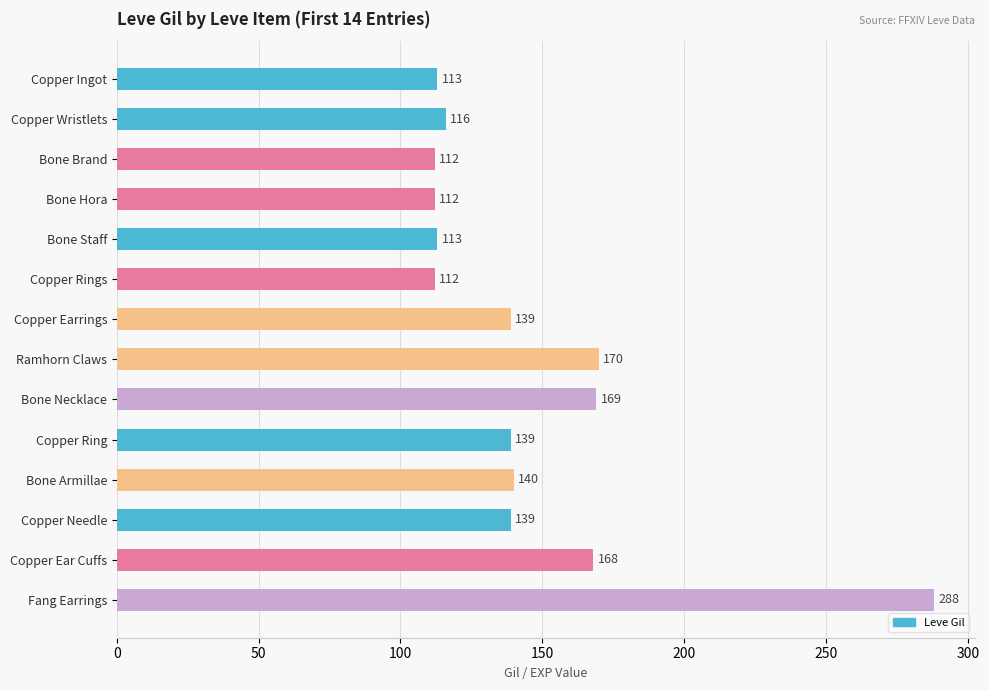

How many distinct data groups are displayed?

1